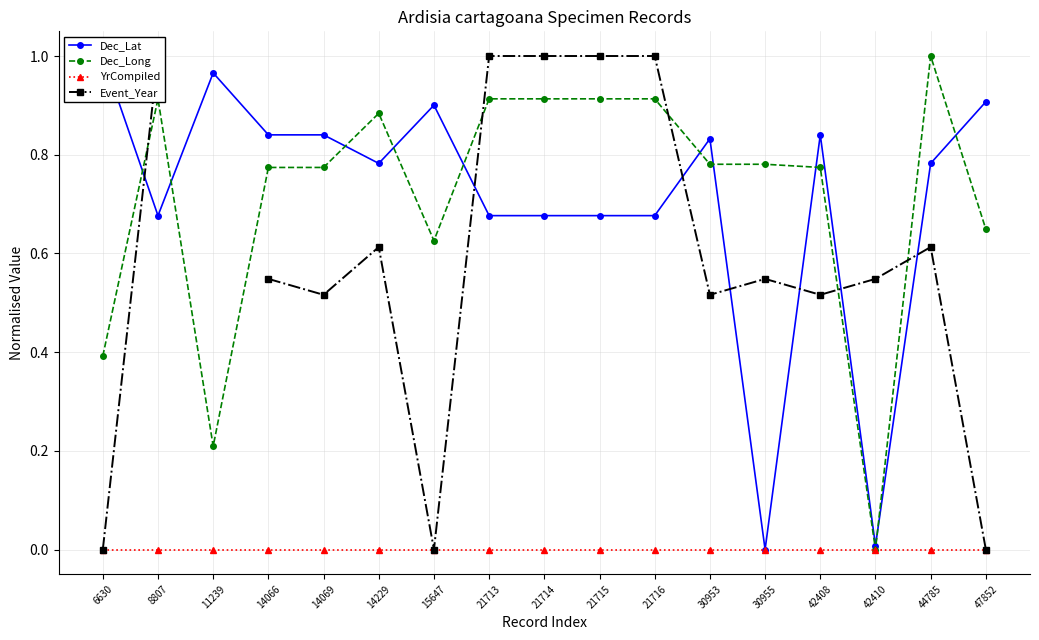

What is the total value across all series at 44785?

2.4